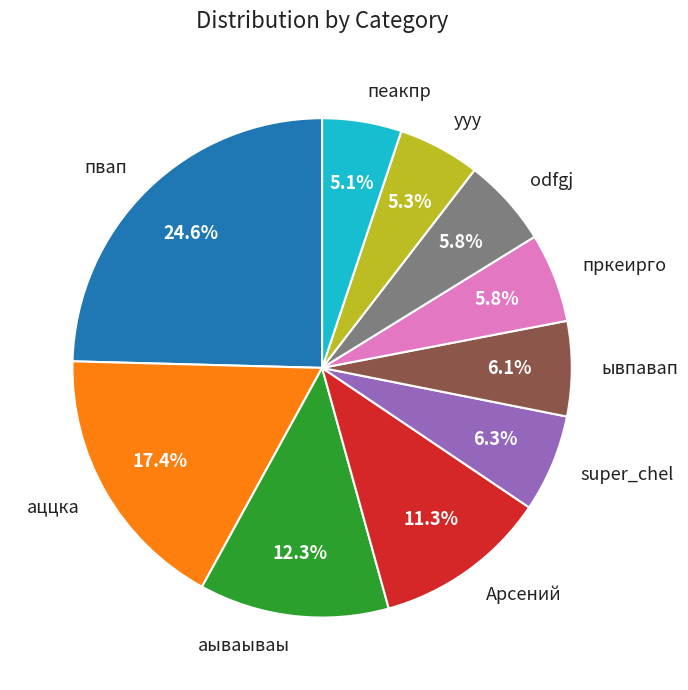

True or false: аываываы accounts for 23% of the total.

False